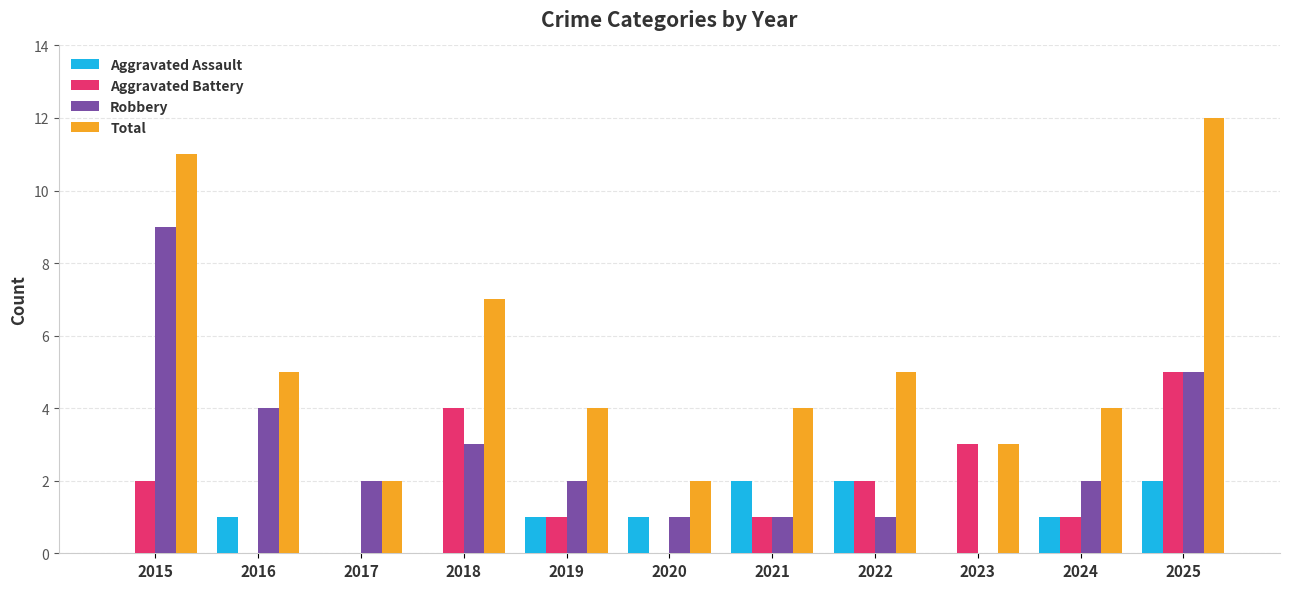

How many series are shown in this chart?

4